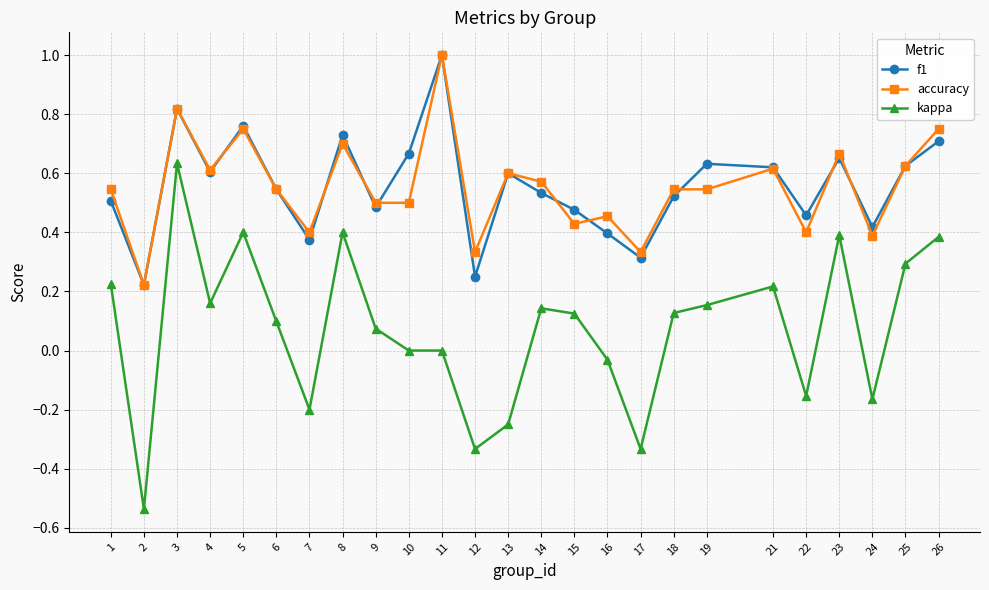

True or false: accuracy has a value of 0.5 at 10.

True